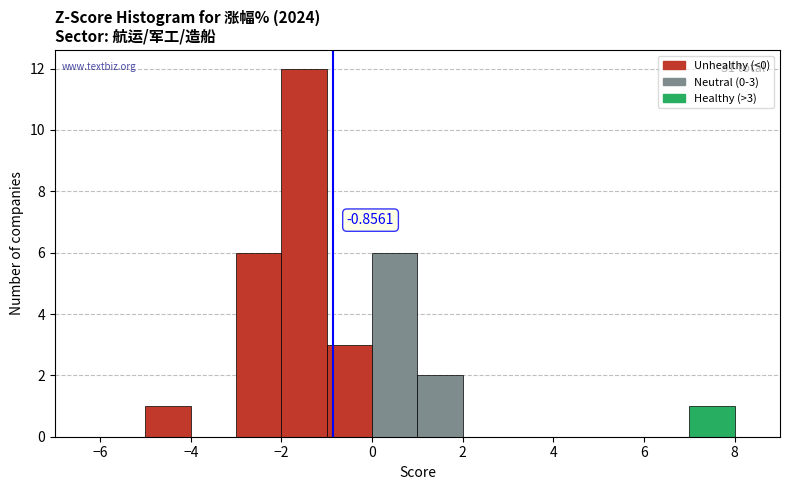

Which range on the x-axis has the tallest bar?

-2 to -1